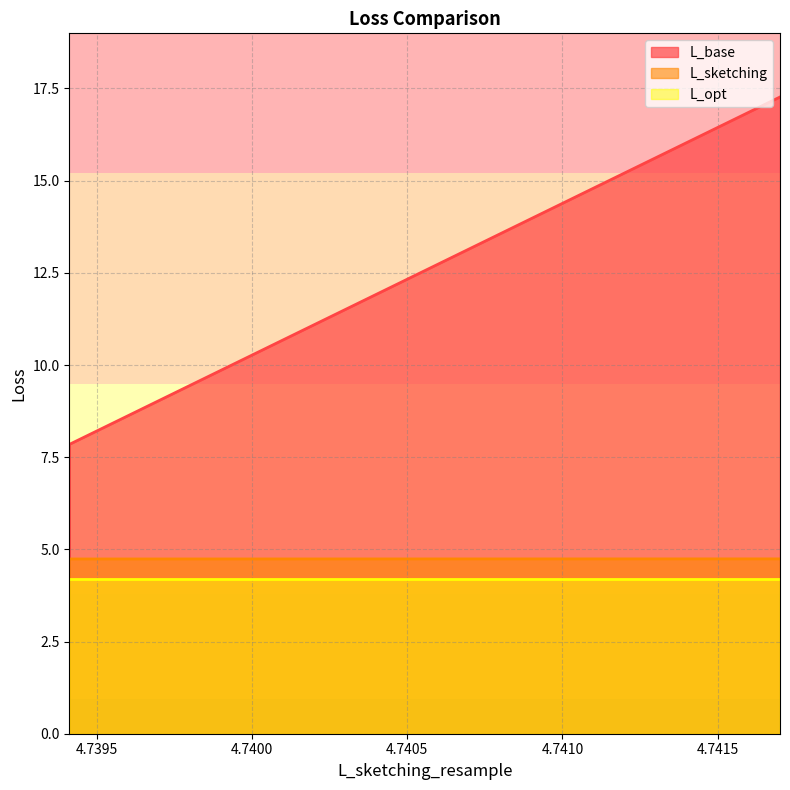

Count the L_sketching values in the range 4 to 5.

3